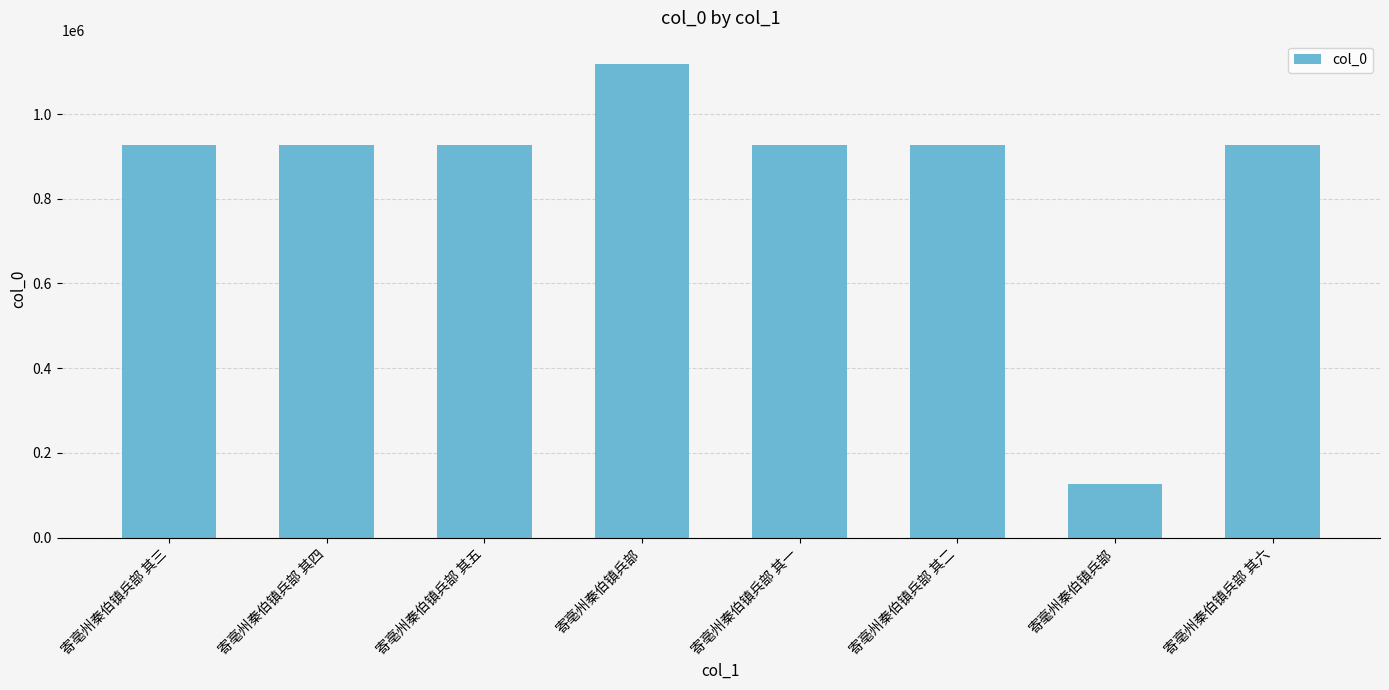

What is the change in value from 寄亳州秦伯镇兵部 其三 to 寄亳州秦伯镇兵部 其五?

-3